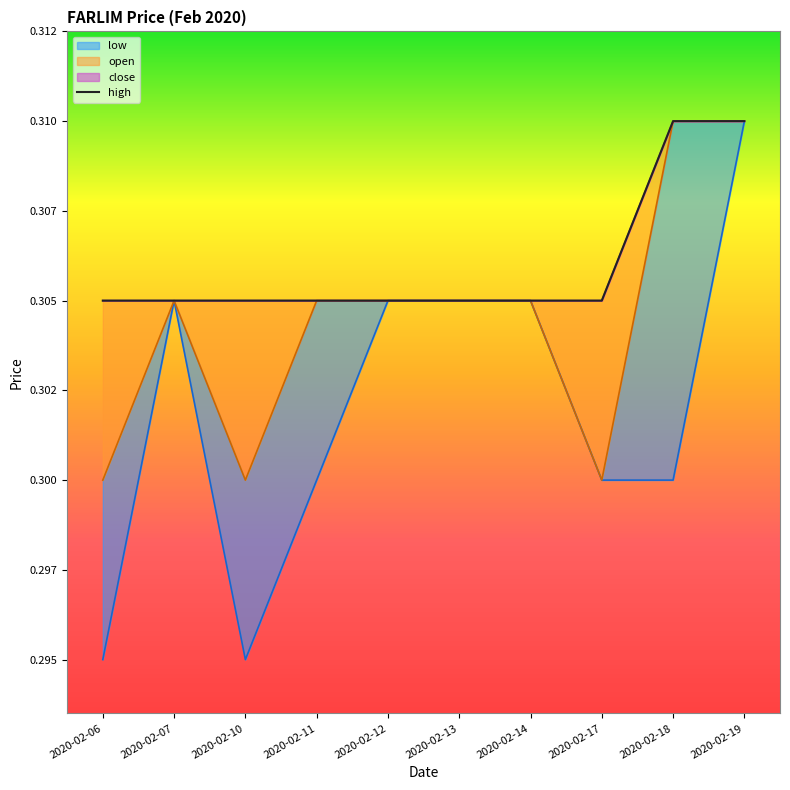

Which series changed the most between 2020-02-14 and 2020-02-19?

low